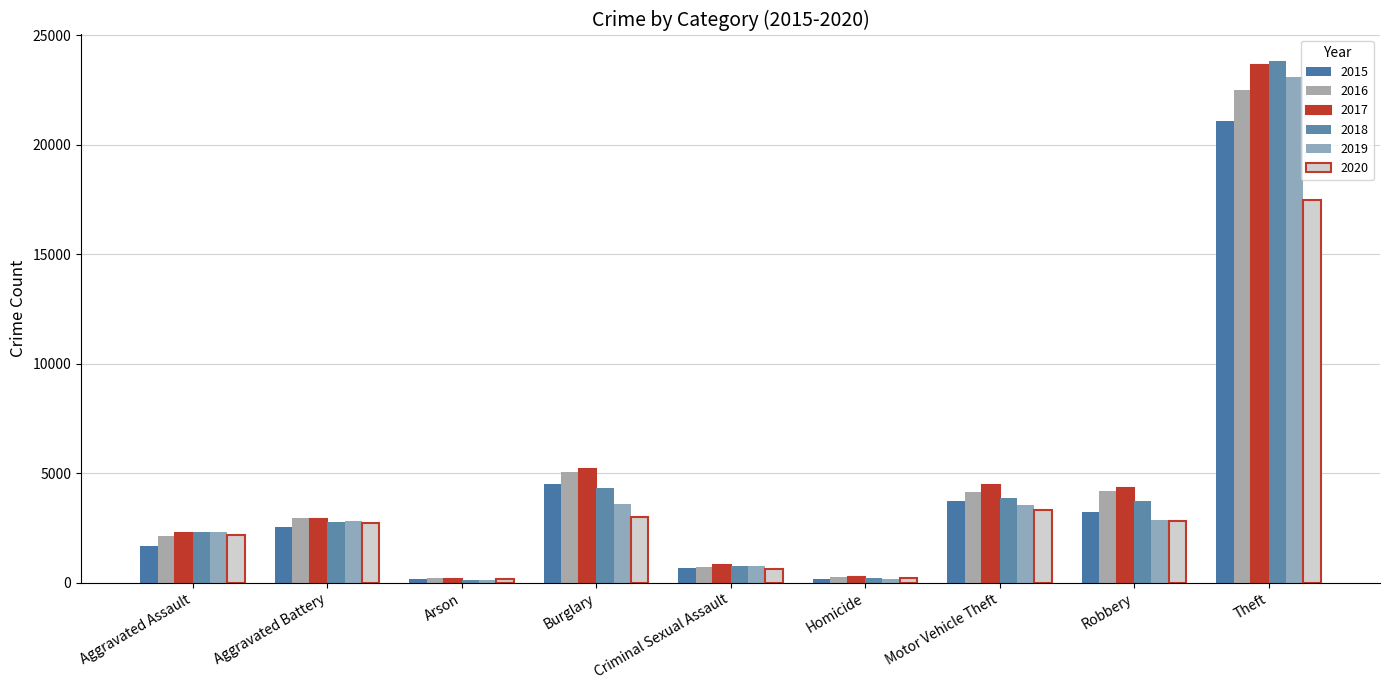

What position from the right is Arson?

7